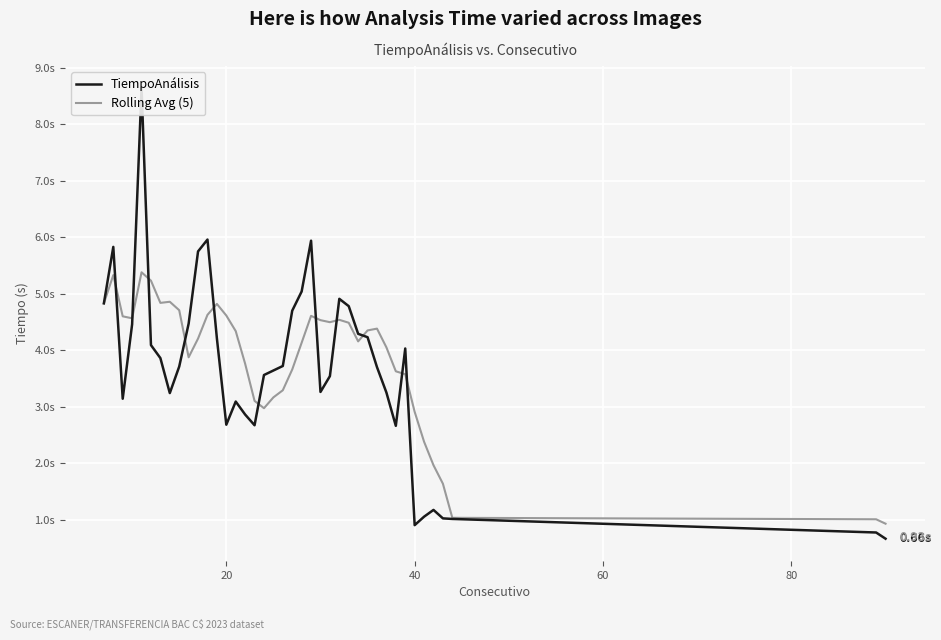

Does the chart display data point markers on the line(s)?

No